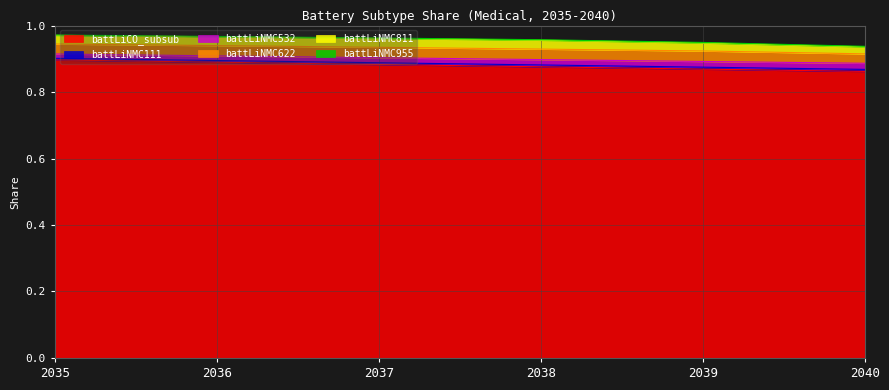

Count the battLiNMC111 values in the range 0 to 1.

6